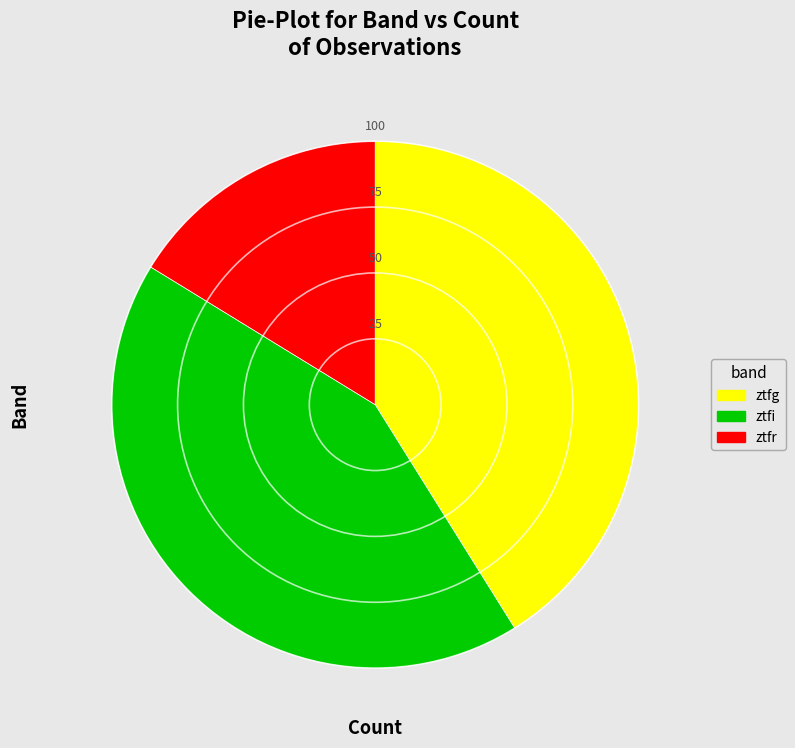

Does ztfg represent more than half of the total?

No